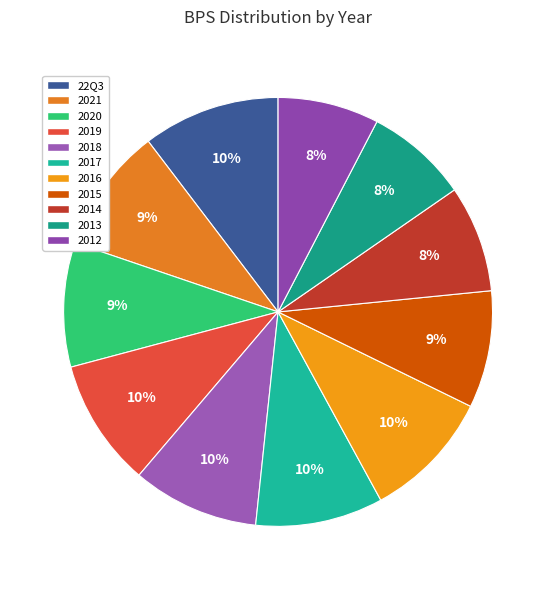

What is the smallest slice in the pie chart?

2012